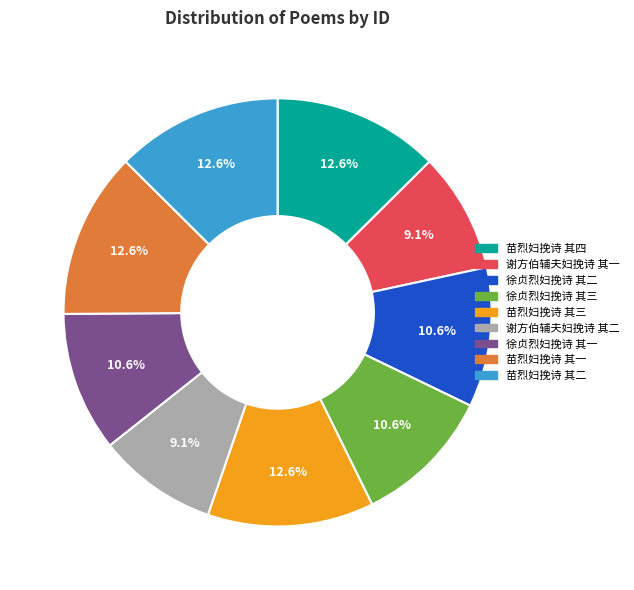

The 苗烈妇挽诗 其三 slice represents 27% of the pie. True or false?

False